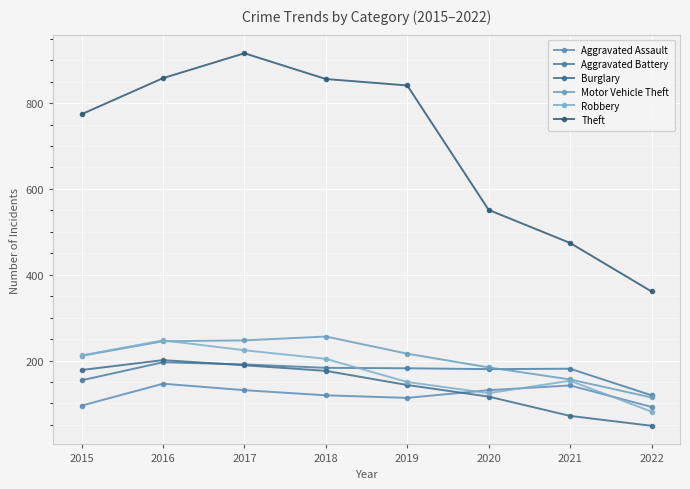

Rank the series at 2015 from highest to lowest value.

Theft, Robbery, Motor Vehicle Theft, Burglary, Aggravated Battery, Aggravated Assault